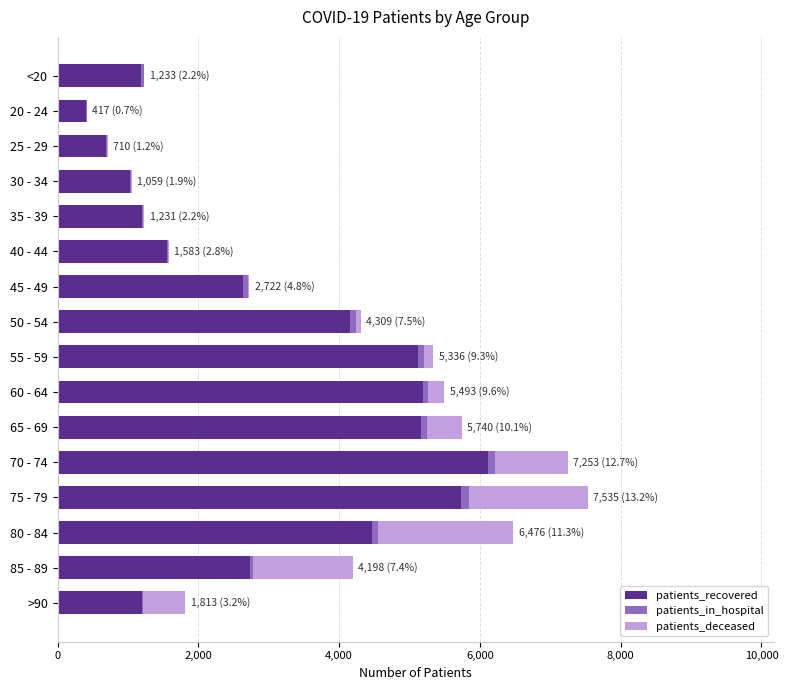

What is the maximum value for patients_recovered?

6116